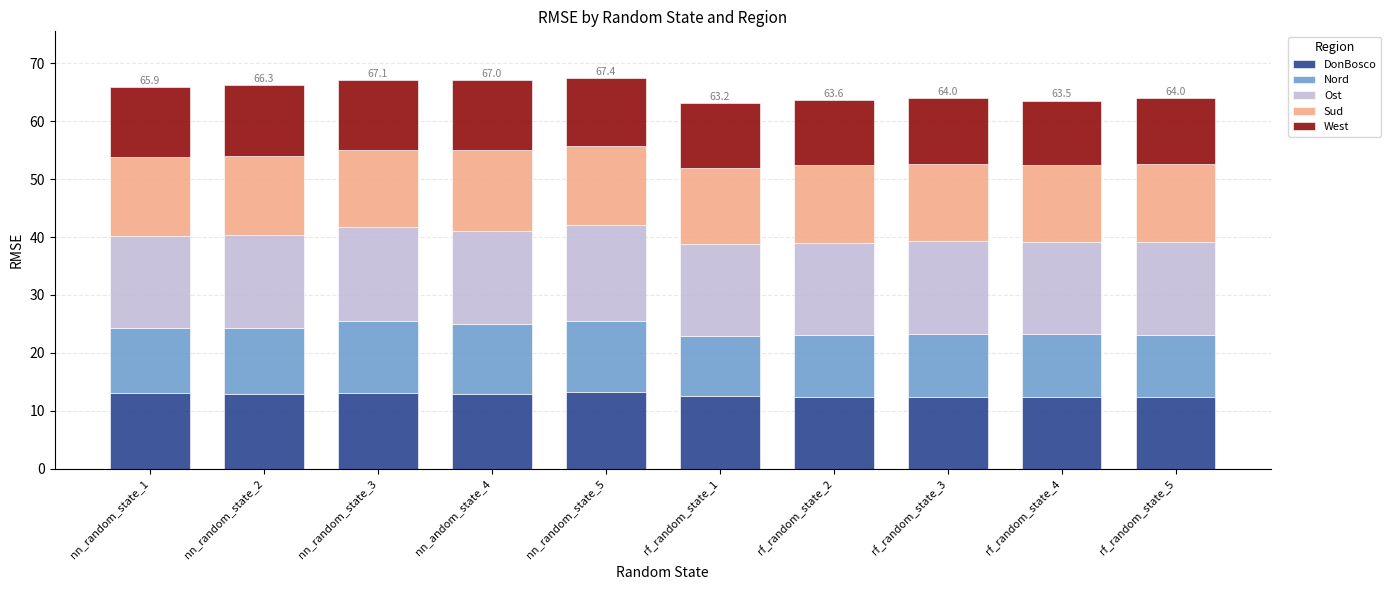

The value of DonBosco at rf_random_state_1 is 8.0. True or false?

False